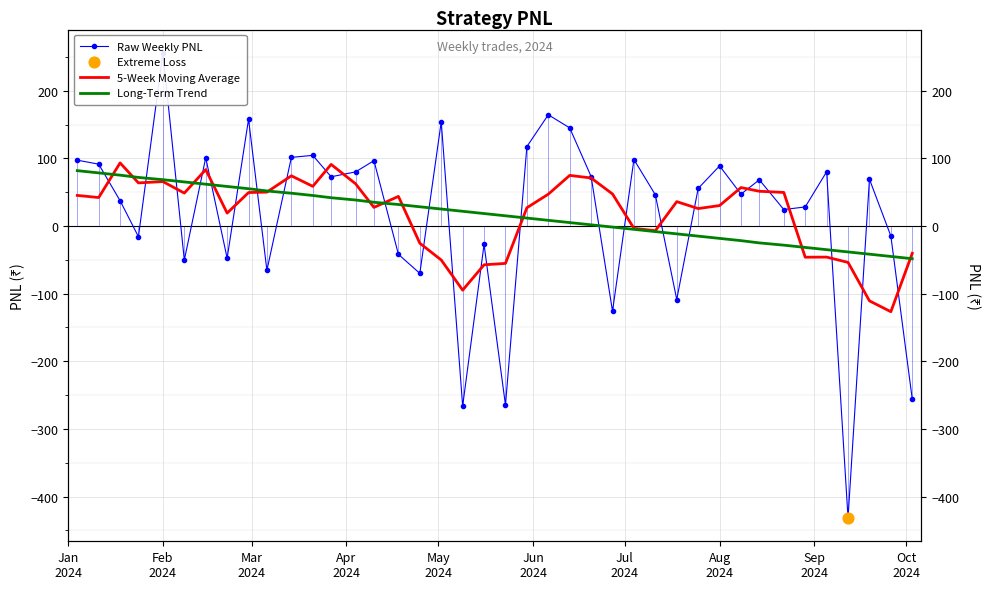

Which series has the largest total across all categories?

5-Week Moving Average